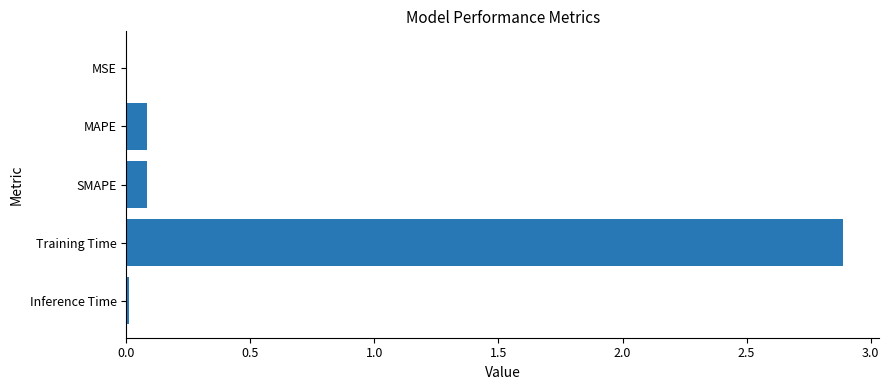

What is the sum of the values at SMAPE and Training Time?

3.0